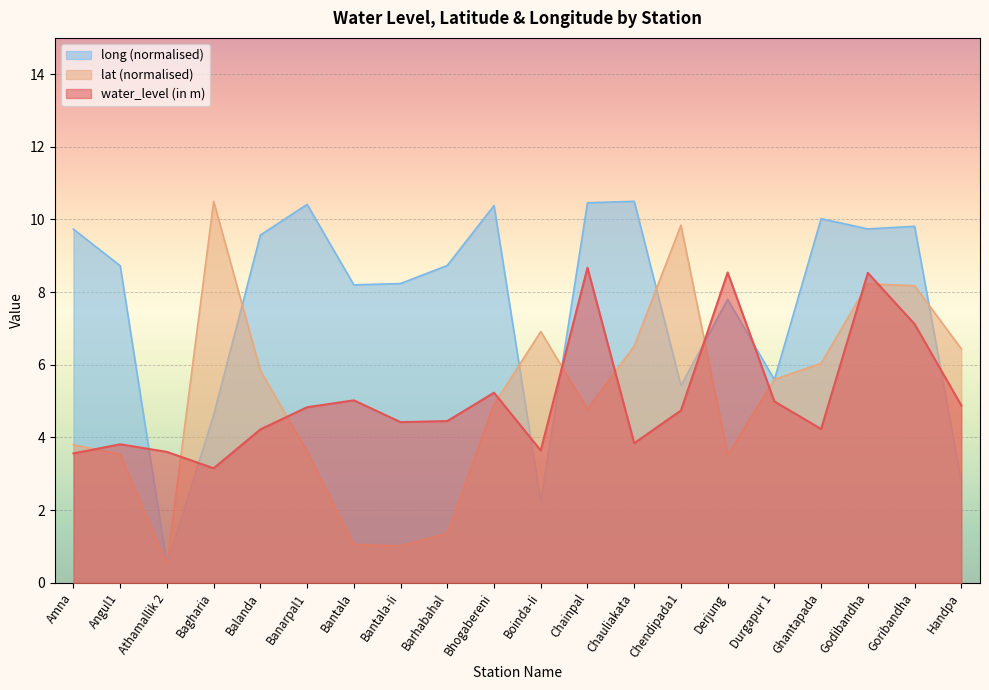

The long series shows 4.8 at Angul1. True or false?

False